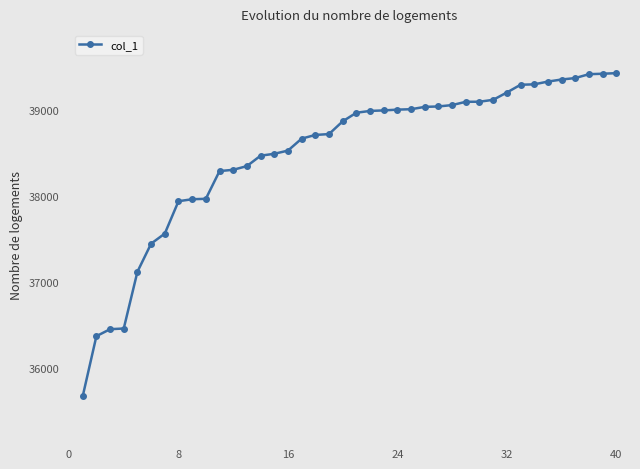

What is the difference between the maximum and minimum values?

3754